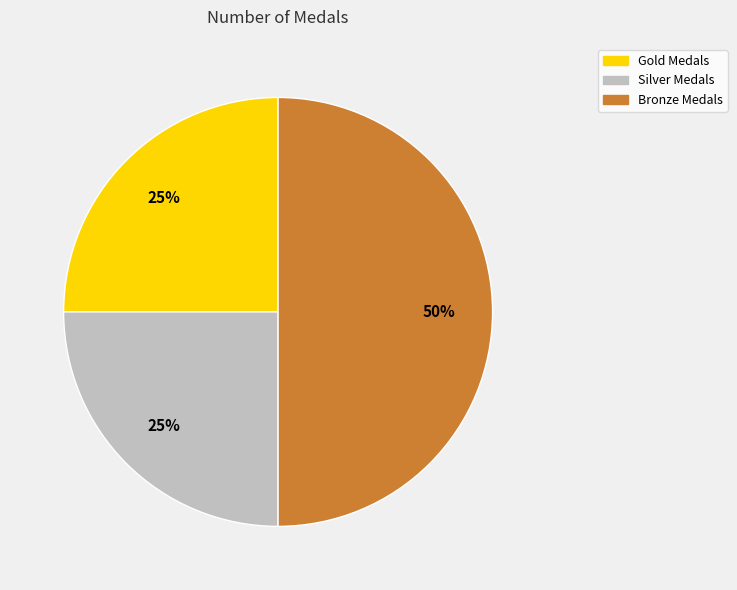

To the nearest percent, what is the average slice percentage?

33%